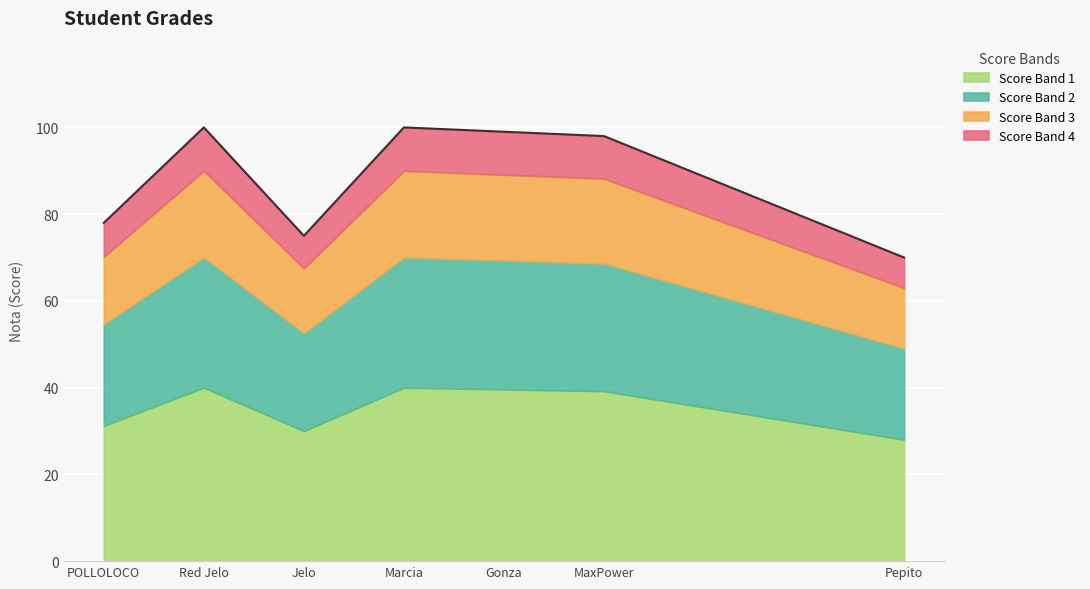

At which label does the data first exceed 98?

Red Jelo